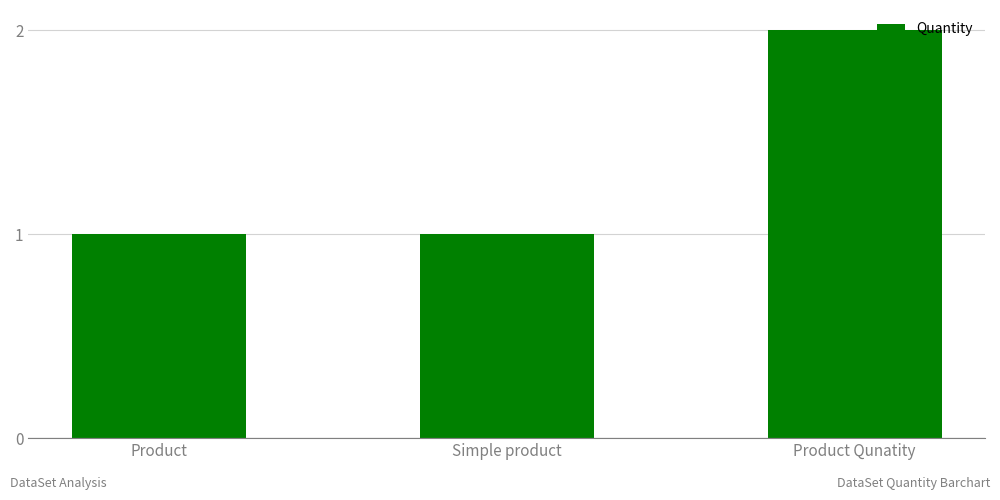

Is it true that the value at Simple product is 1?

True